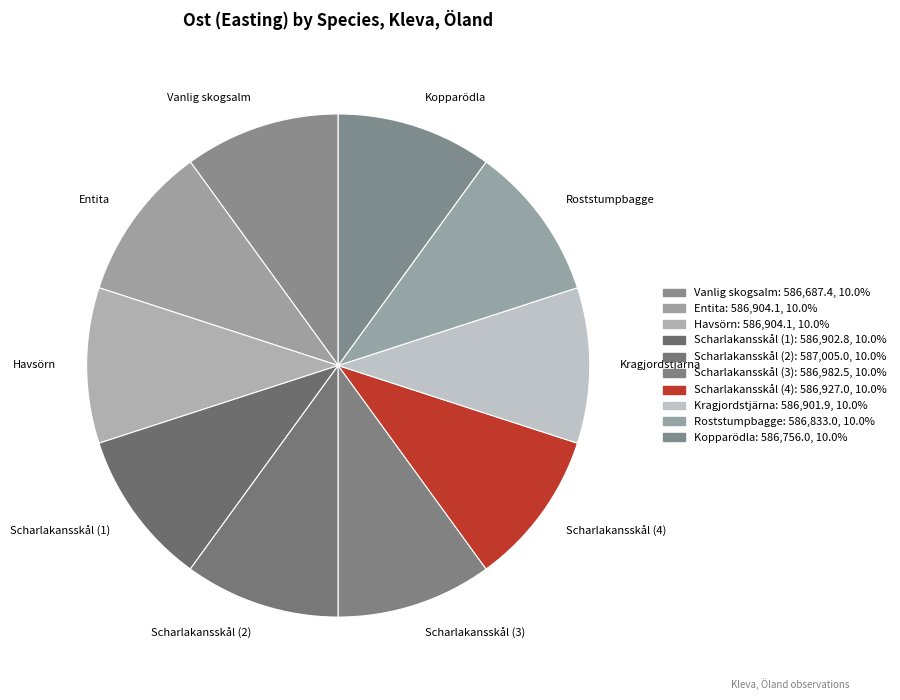

Does any single category account for the majority?

No